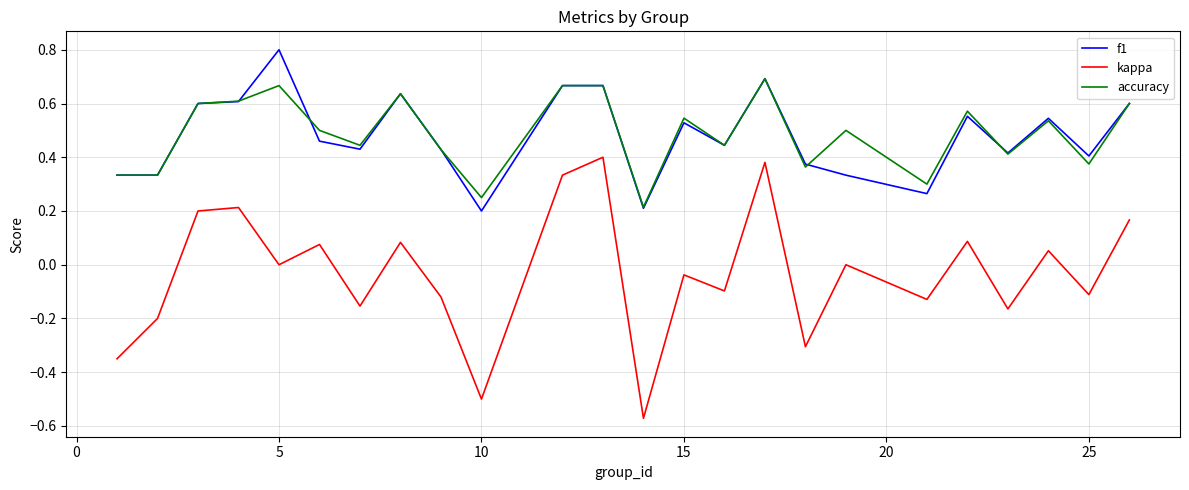

Rank the series by their maximum value, from highest to lowest.

f1, accuracy, kappa